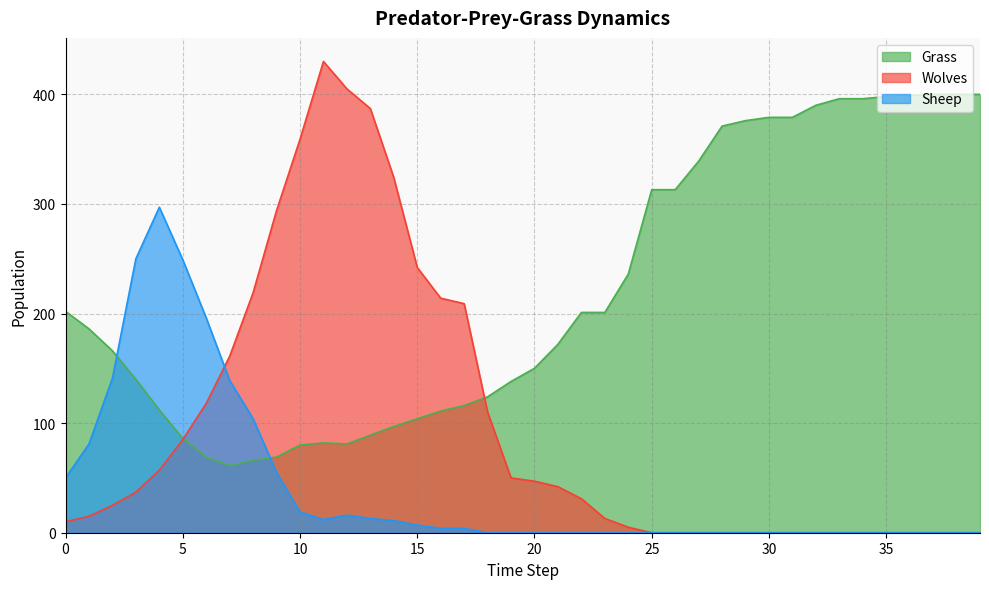

What are all the series names shown in the legend?

Grass, Wolves, Sheep